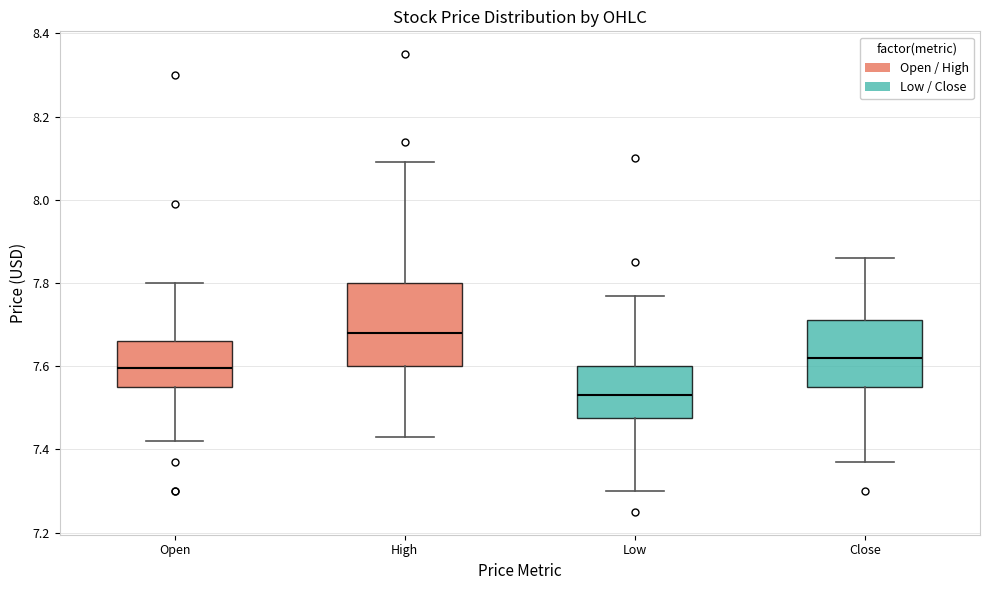

Which box has the lowest median line?

Low